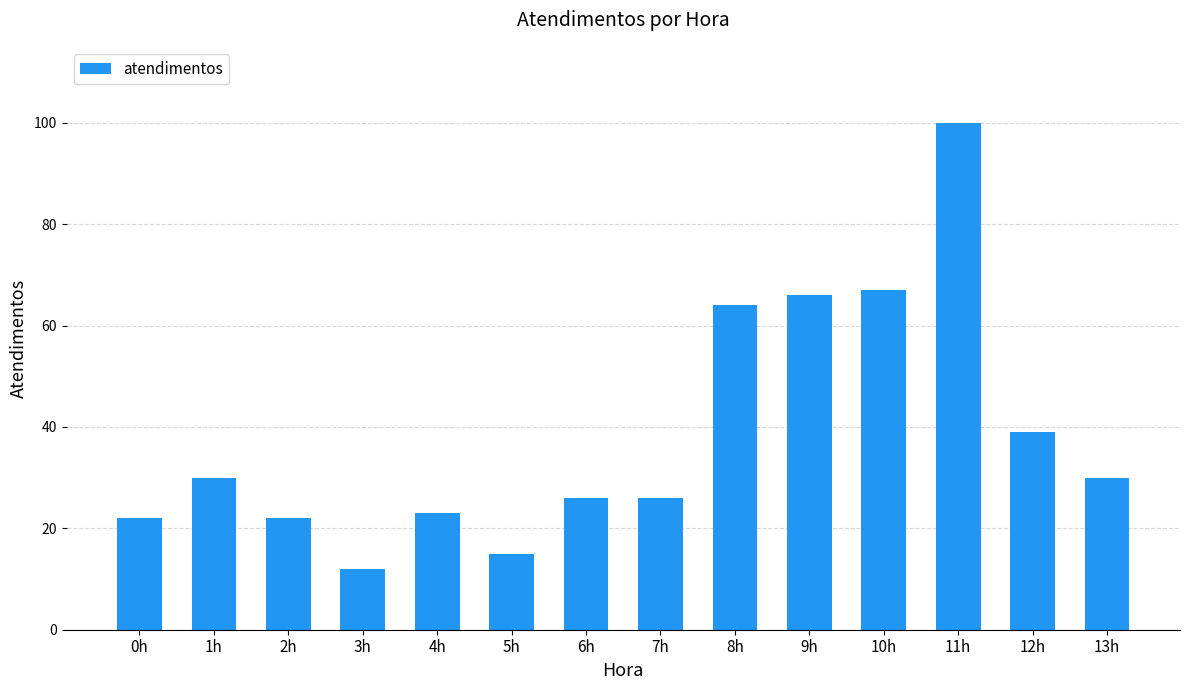

Read the value at 6h, to the nearest 5.

25